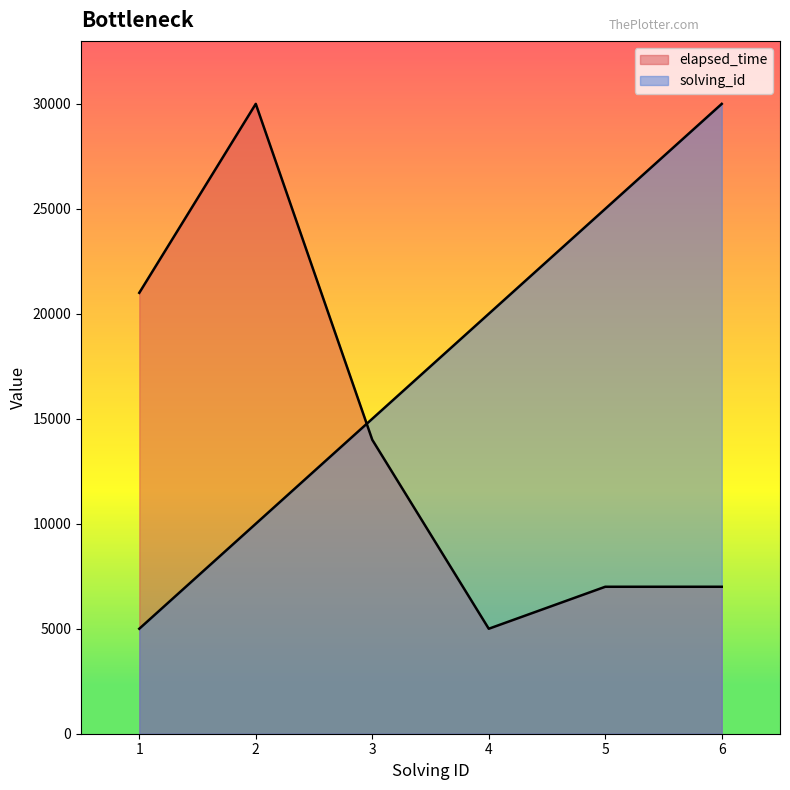

How many data points in elapsed_time are above 14000?

2